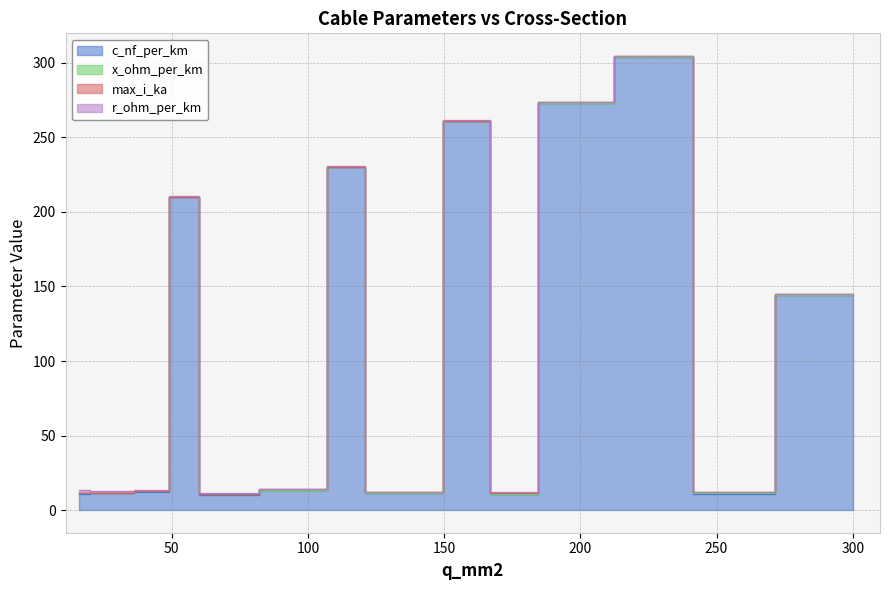

What is the sum of the max_i_ka values at 120 and 240?

0.7